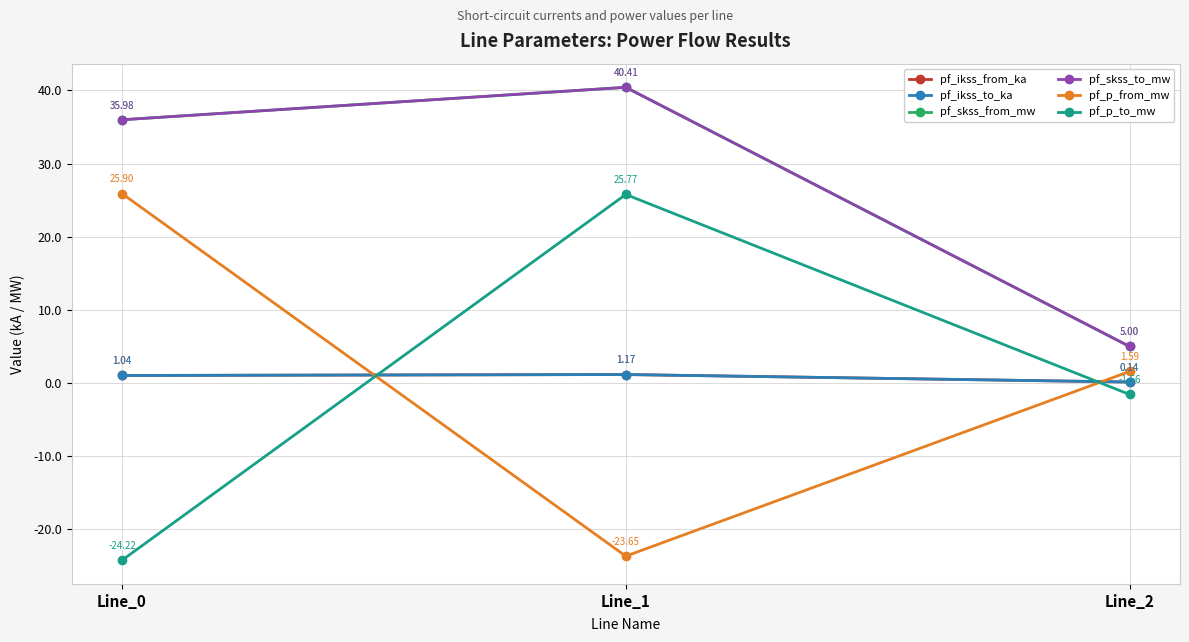

Does the chart have visible grid lines?

Yes